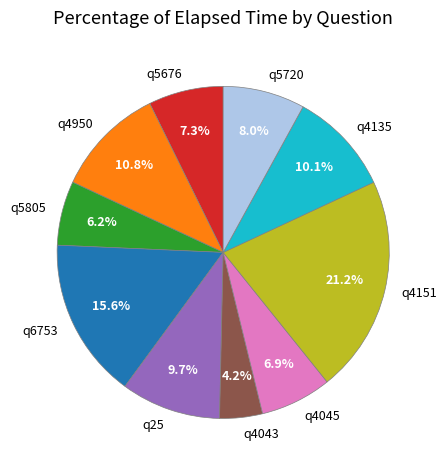

Count the number of slices in the pie.

10